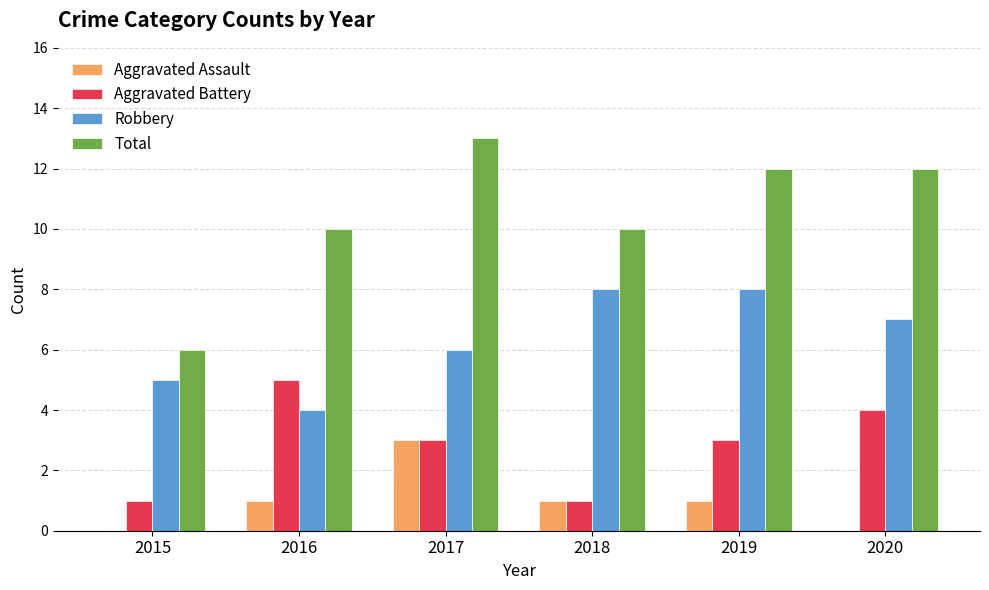

What are all the series names shown in the legend?

Aggravated Assault, Aggravated Battery, Robbery, Total